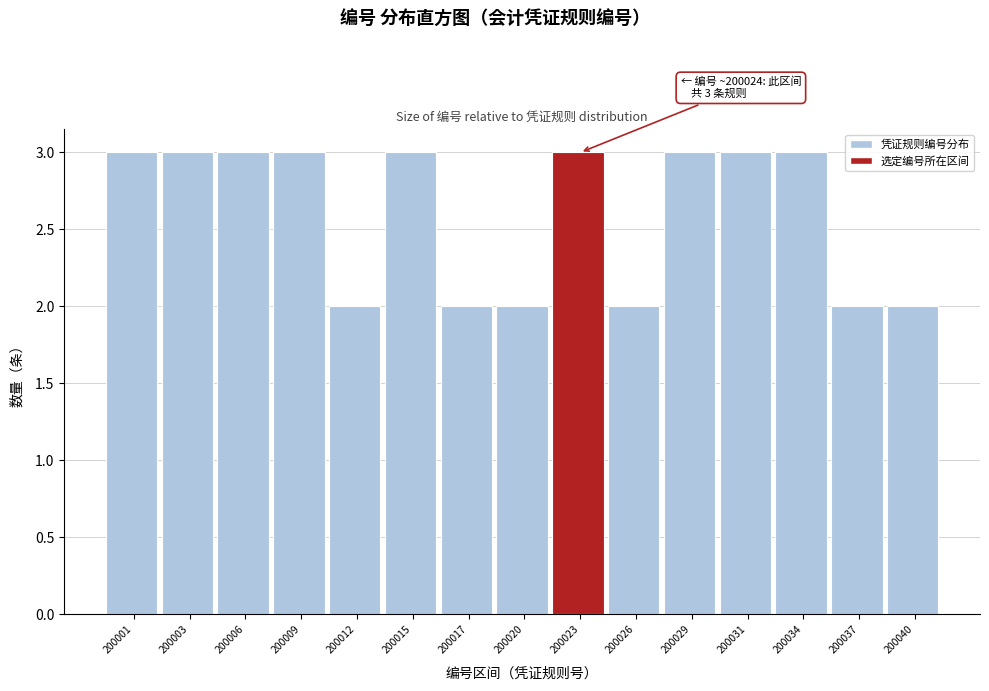

Reading left to right, transcribe all the data shown in this chart.

3	3	3	3	2	3	2	2	3	2	3	3	3	2	2